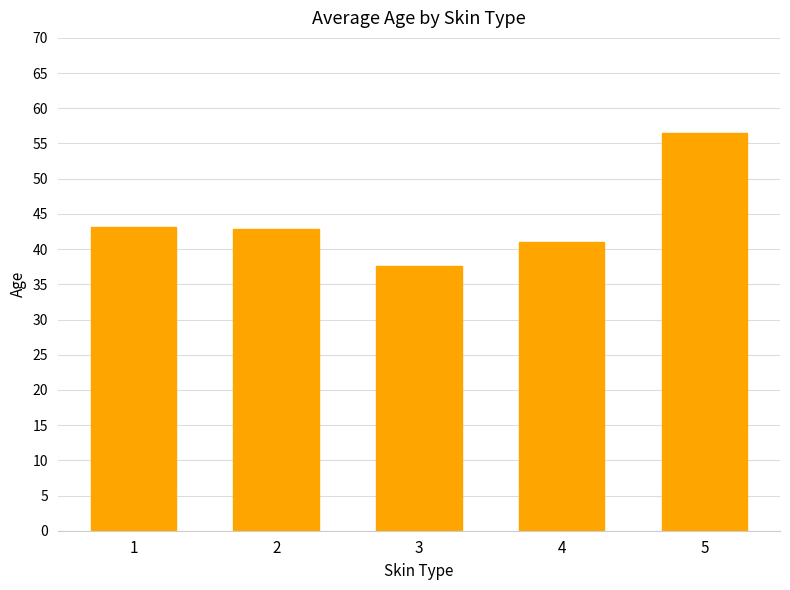

Reading left to right, transcribe all the data shown in this chart.

1=43.1	2=42.8	3=37.6	4=41.0	5=56.5